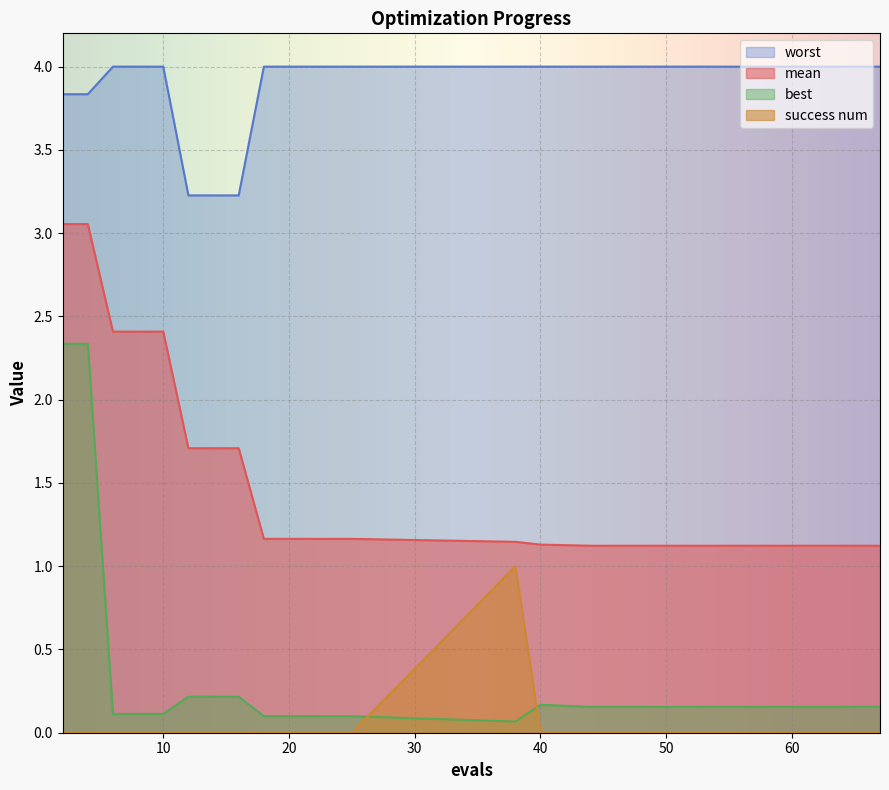

List the series in order of their peak value, lowest first.

success num, best, mean, worst